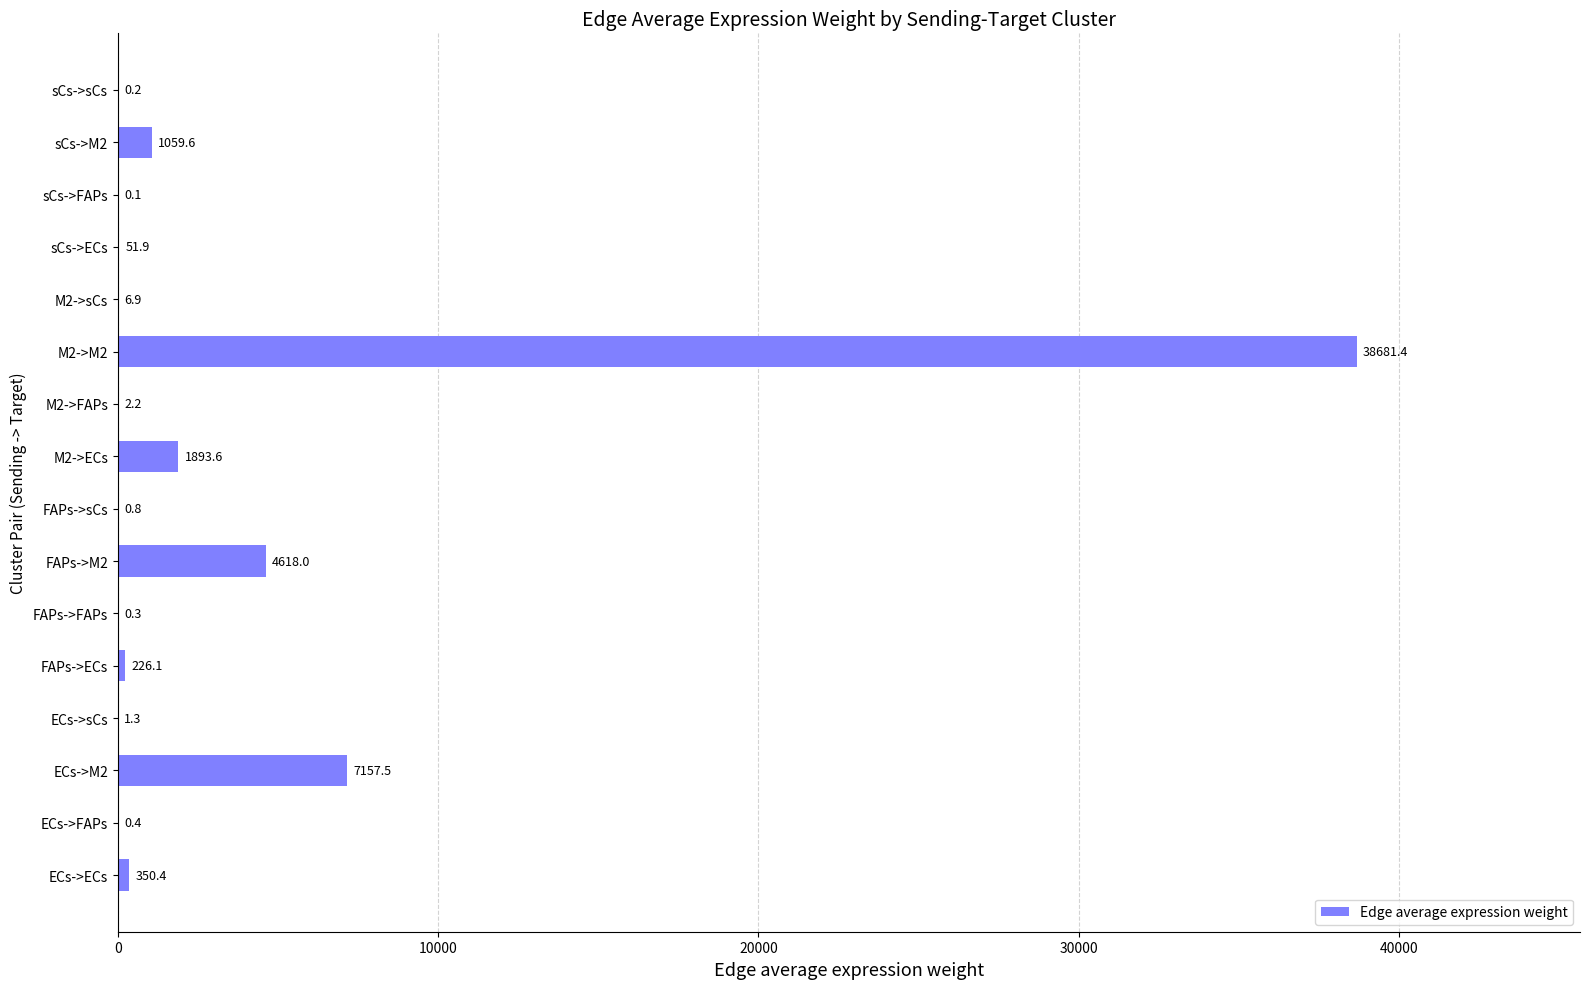

Is it true that the value at ECs->ECs is 350.4?

True